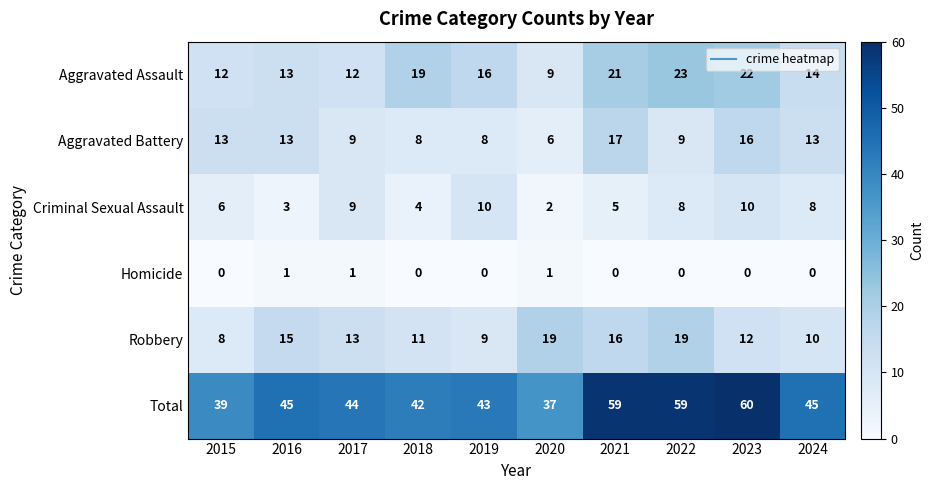

Is it true that Aggravated Battery equals 7 at 2021?

False